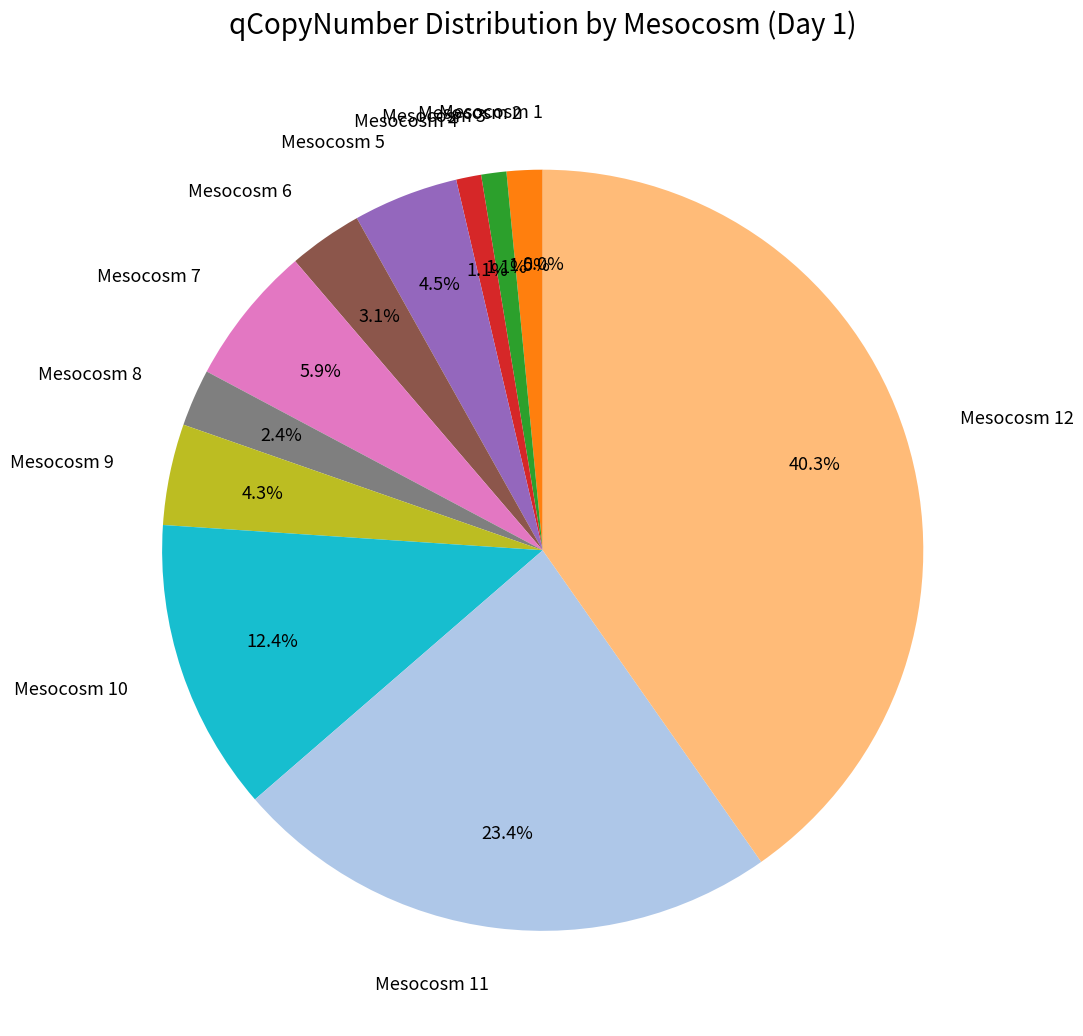

Which has a higher value, Mesocosm 5 or Mesocosm 7?

Mesocosm 7